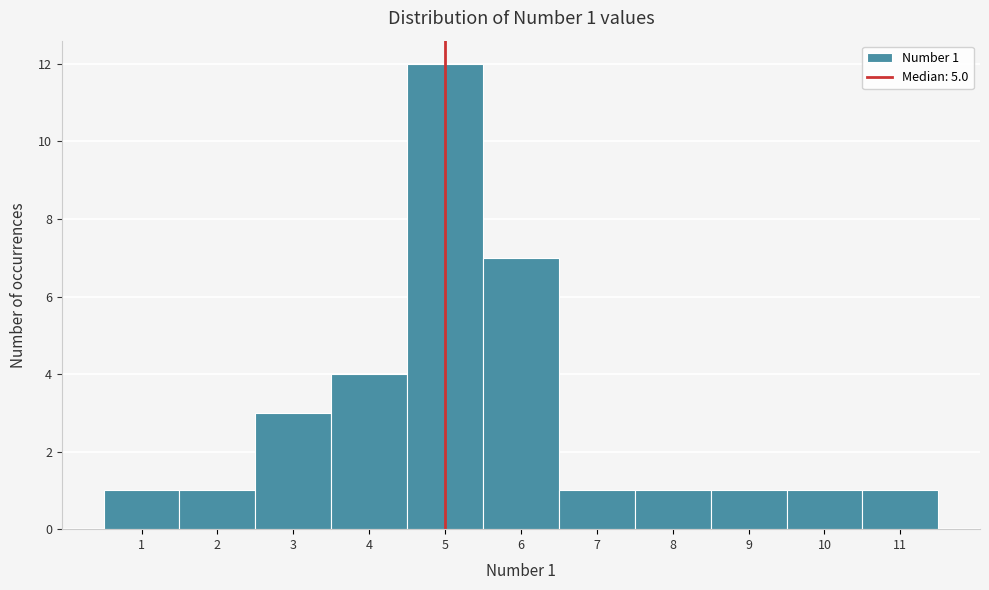

Over which range of the x-axis is the bar tallest?

4.5 to 5.5